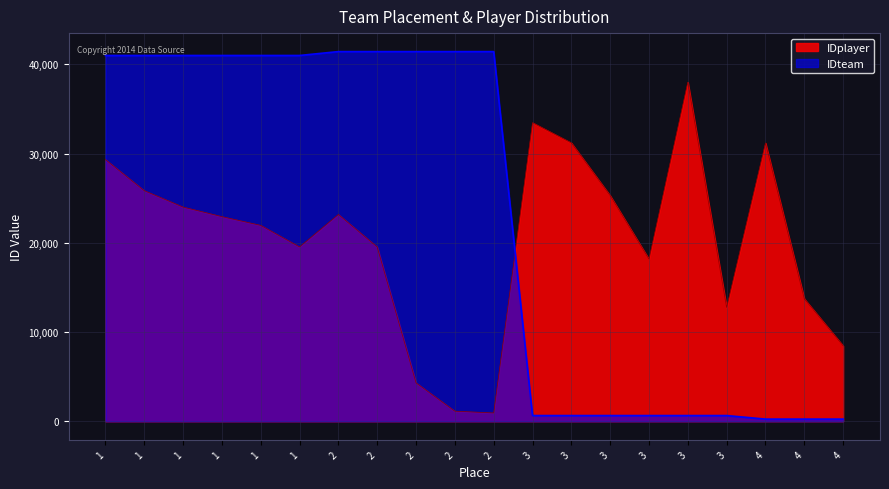

Does the chart display data point markers on the line(s)?

No